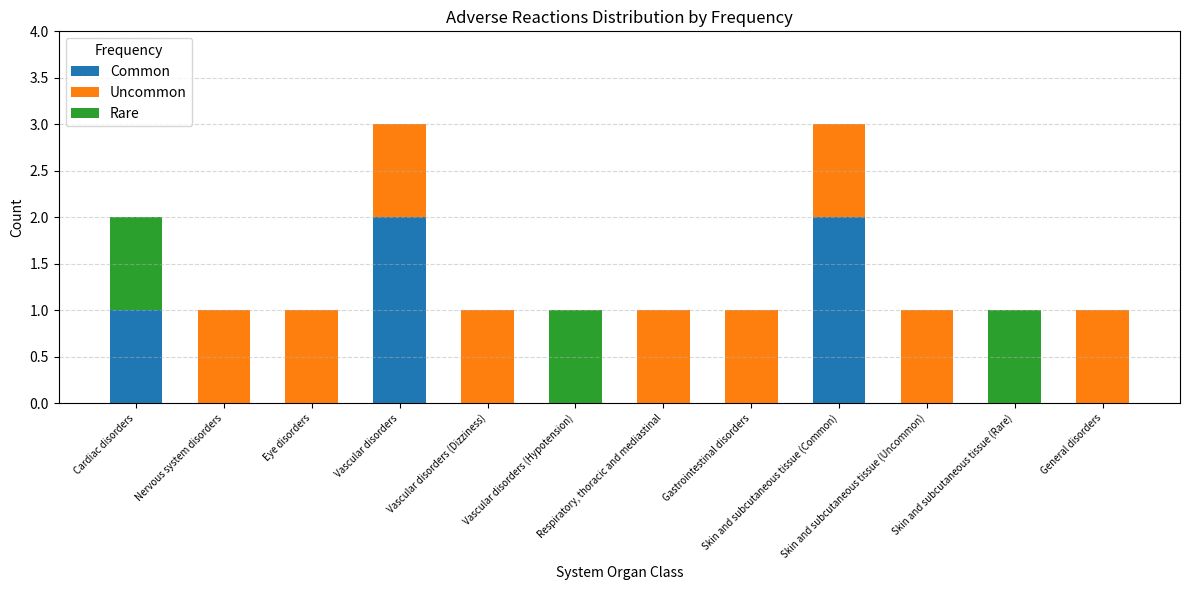

Are the bars grouped side by side (vs. stacked)?

No